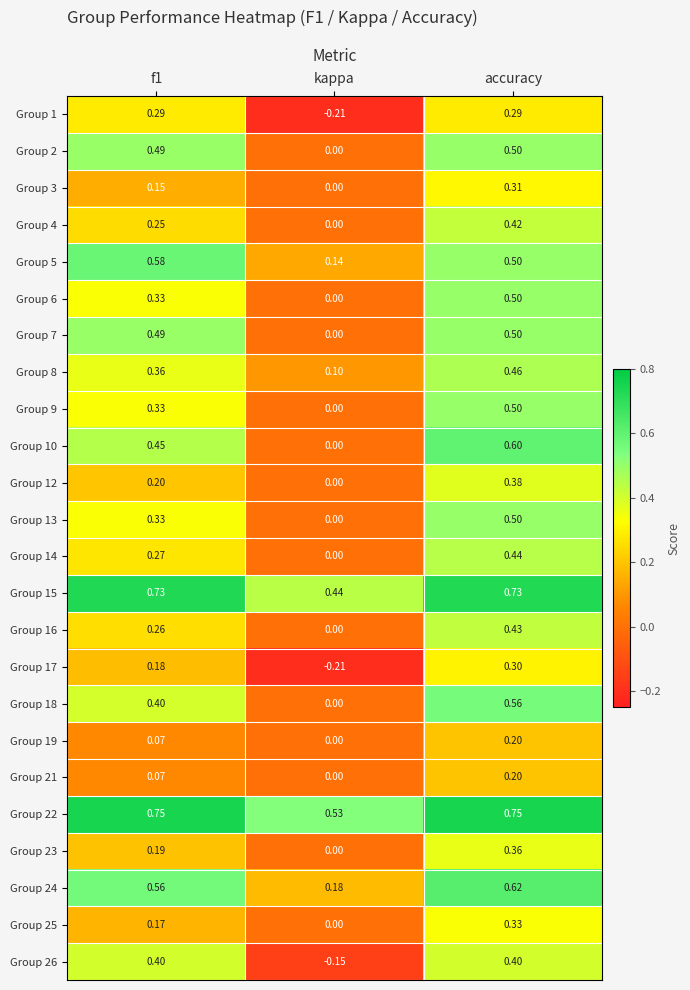

Count the number of data series in this chart.

24